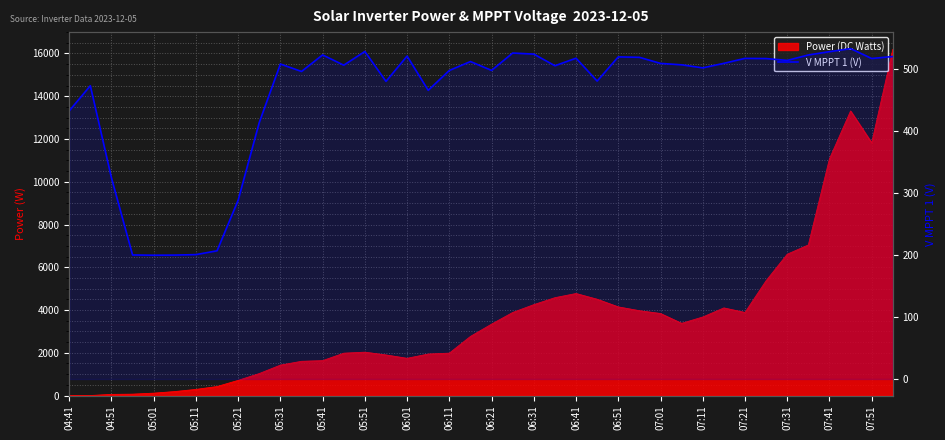

Reading left to right, what are all the values shown in this chart?

432.3	472.9	324.4	200.0	199.6	199.8	200.6	206.7	288.3	413.6	507.9	495.9	522.6	506.0	528.1	479.9	520.7	465.5	497.5	511.9	497.6	525.6	523.9	505.1	517.3	480.4	519.4	518.7	508.9	506.6	501.7	509.0	517.0	516.7	513.7	522.5	527.8	532.7	516.8	520.0